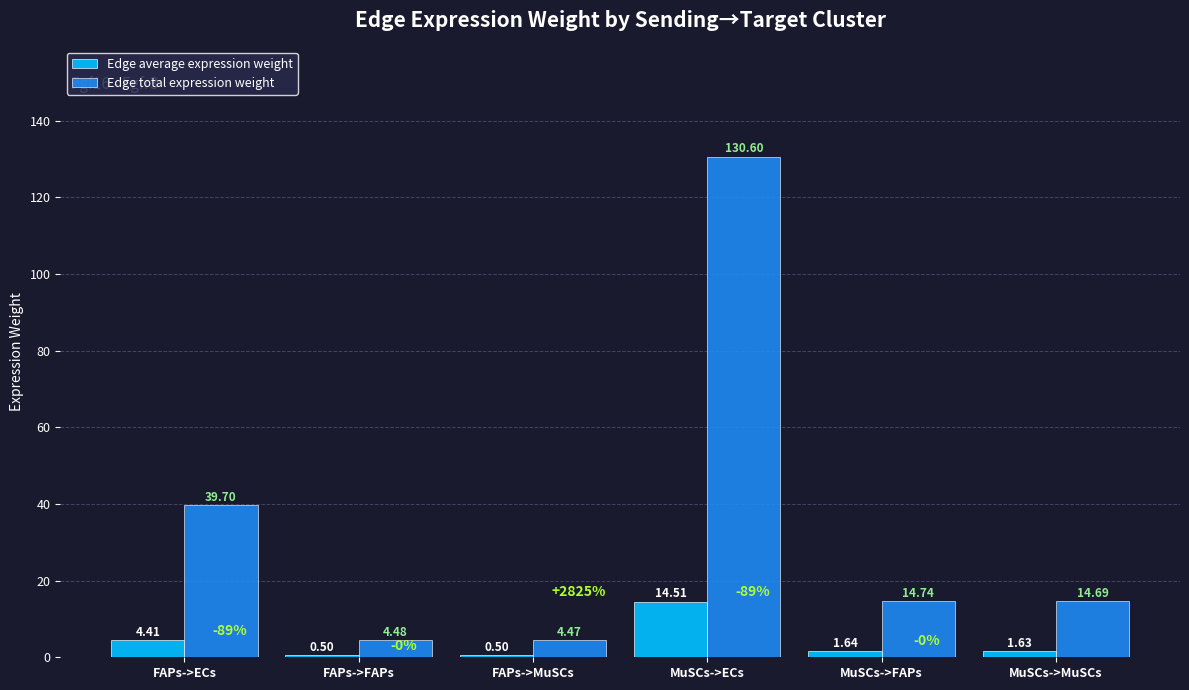

Is it true that Edge total expression weight equals 19.5 at MuSCs->MuSCs?

False